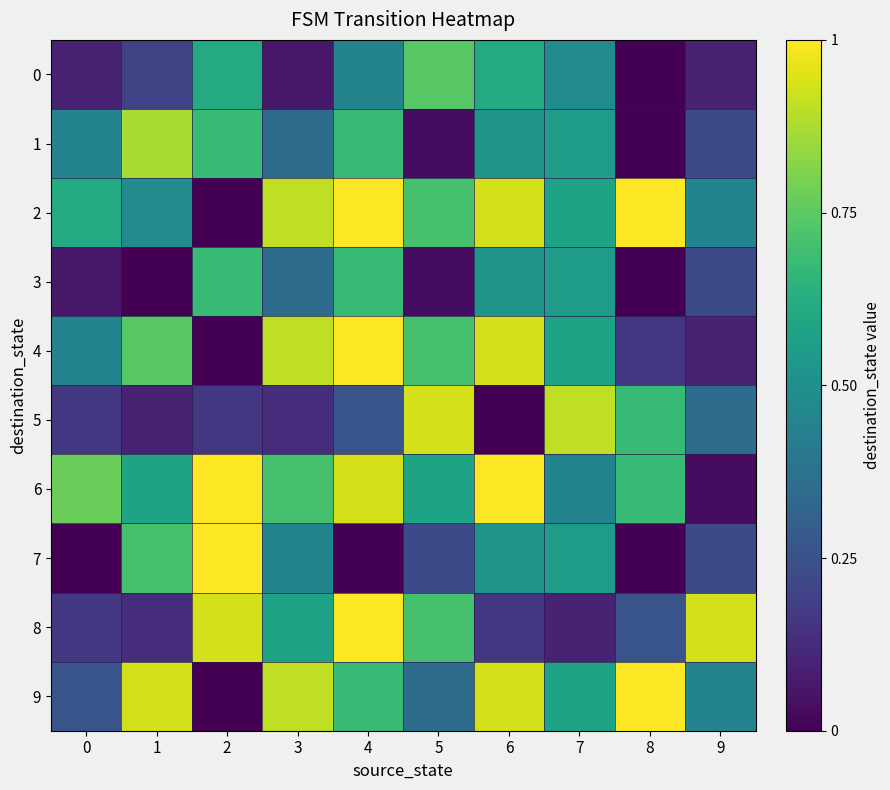

Which series has the largest range (max minus min)?

2